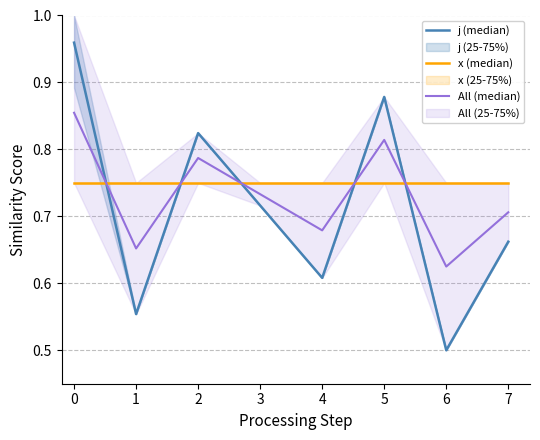

True or false: x (median) has a value of 1.2 at 5.

False